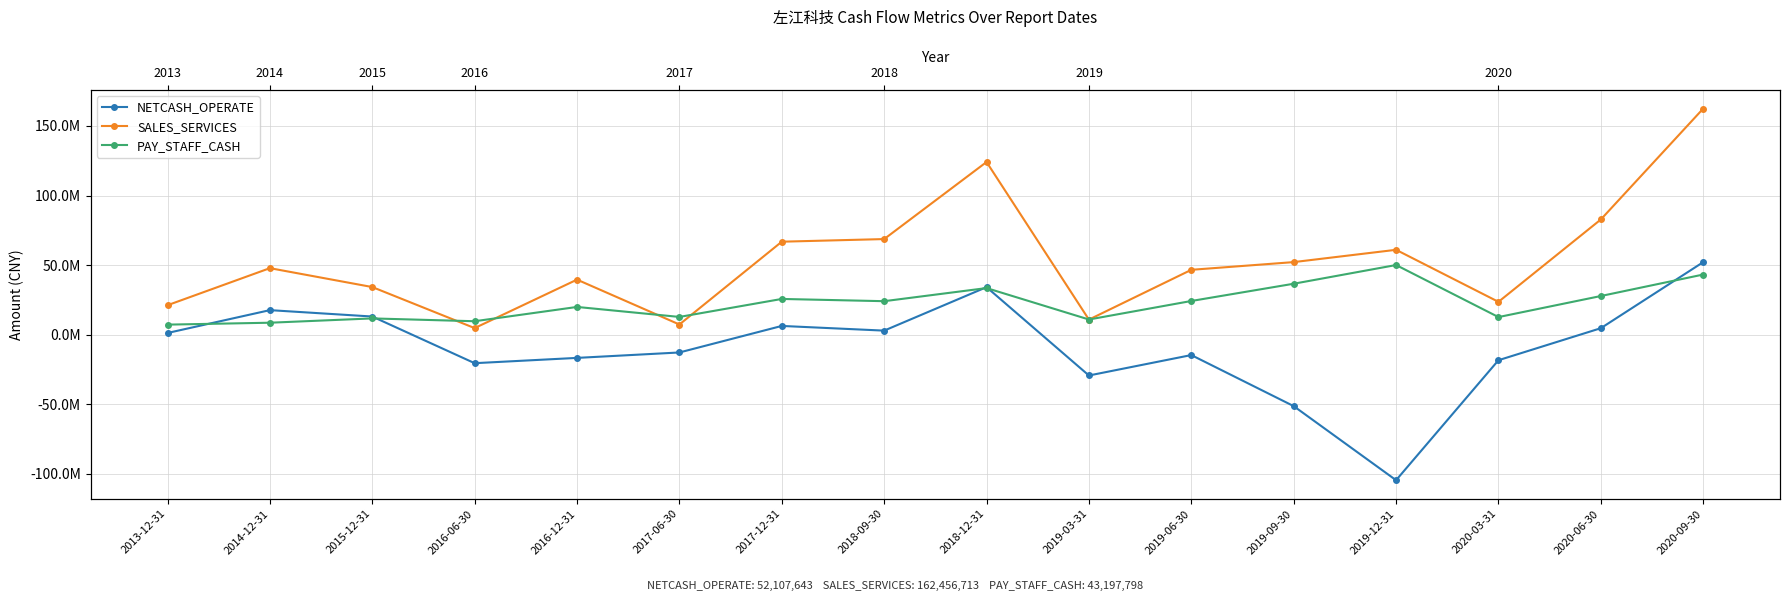

True or false: NETCASH_OPERATE has more than 2 points higher than both neighbors.

True